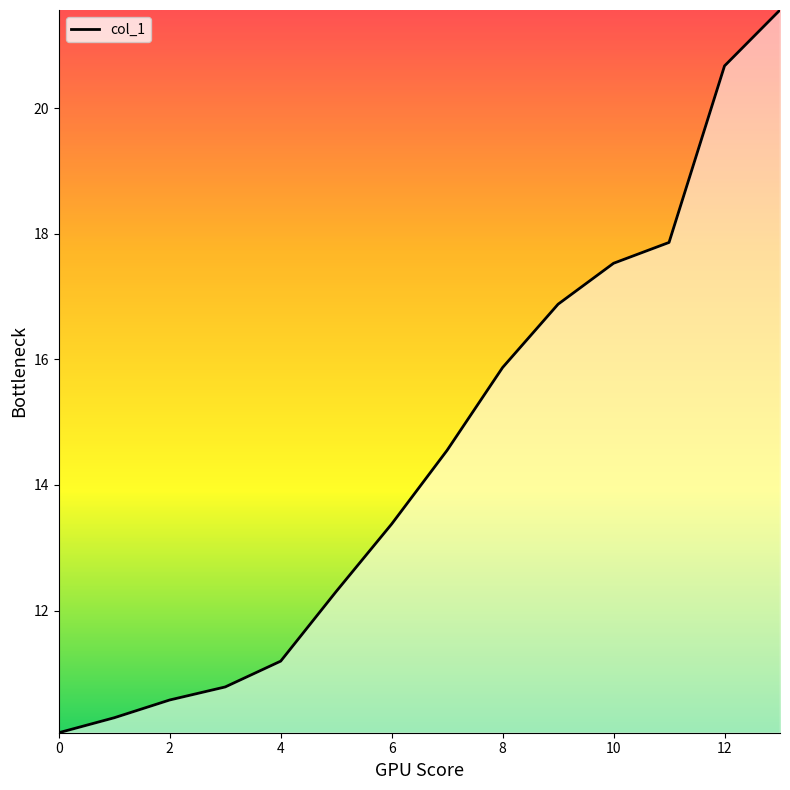

What is the difference between the maximum and minimum values?

11.5